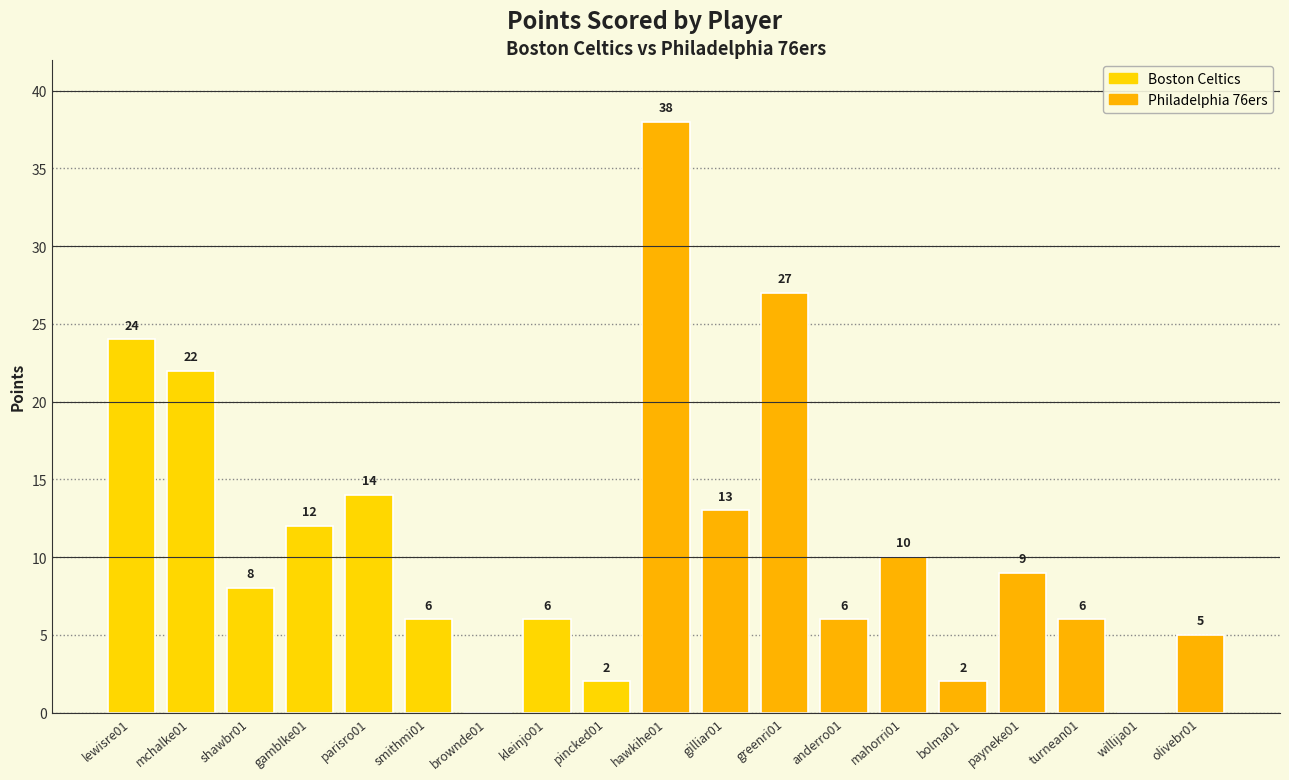

Between gamblke01 and greenri01, which is larger?

greenri01